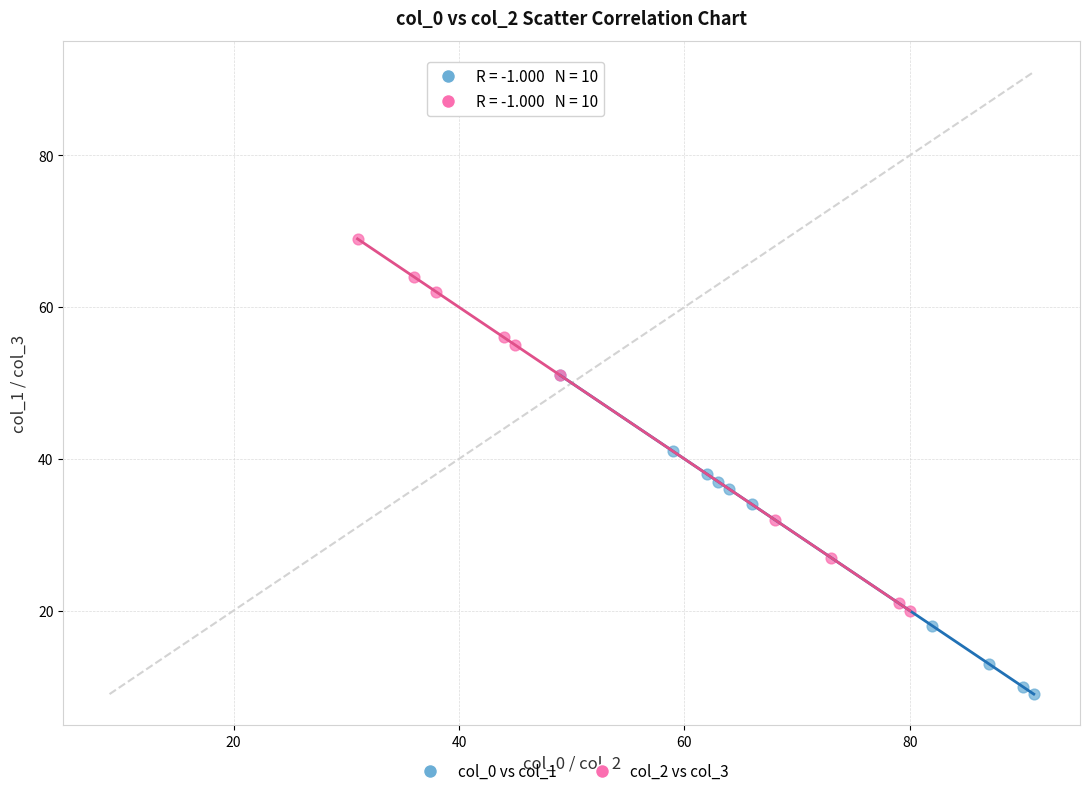

Which series has the largest Y range (max minus min)?

col_2 vs col_3